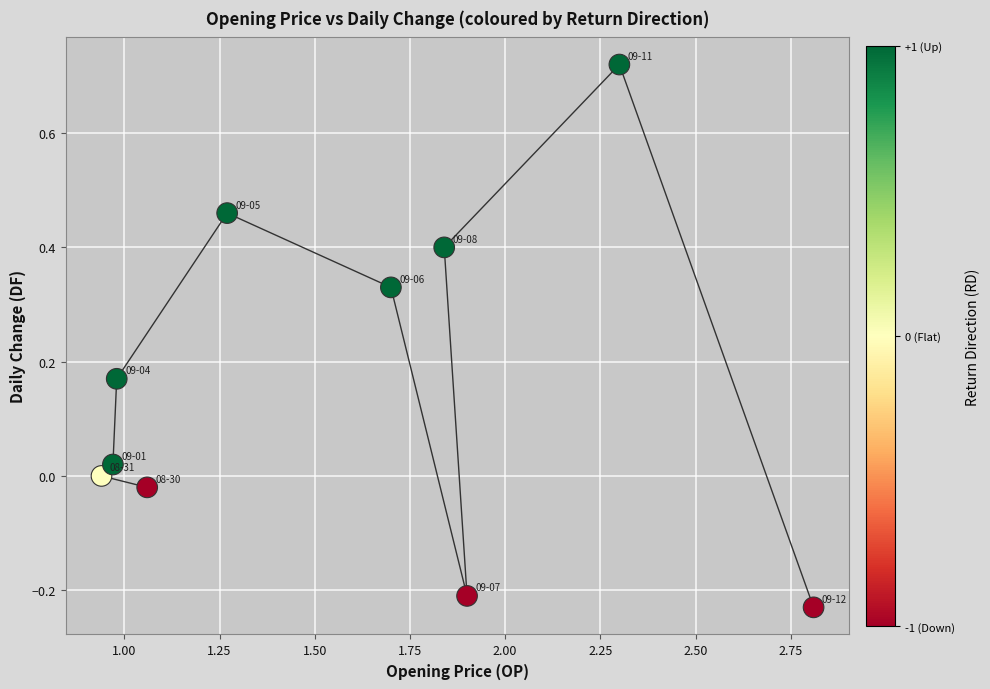

What is the average X value?

1.6